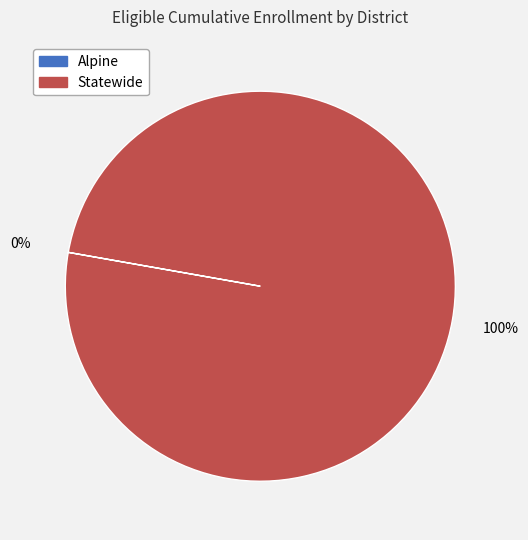

To the nearest percent, what portion does Statewide represent?

100%